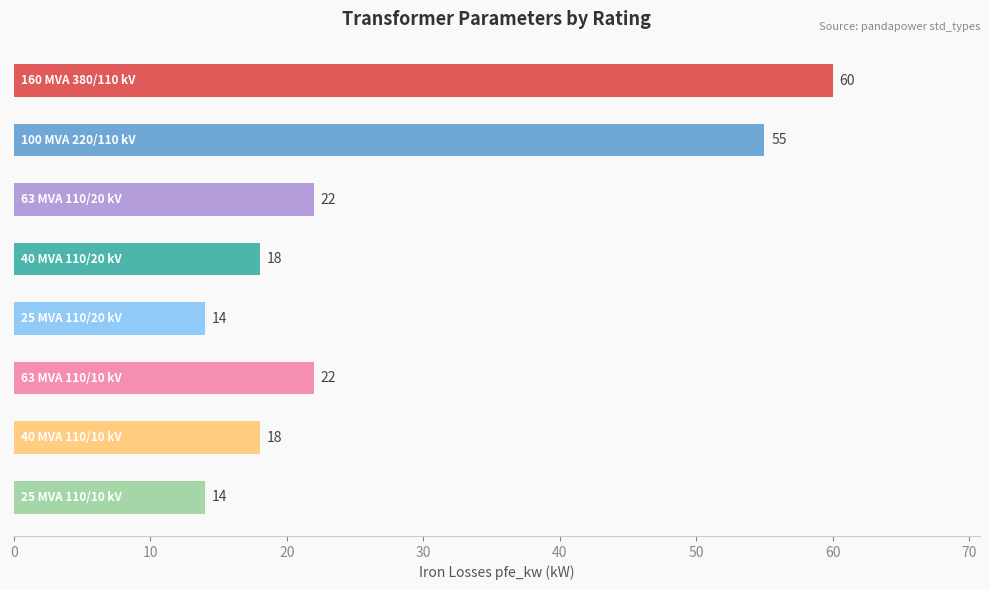

What is the maximum value shown in the chart?

60